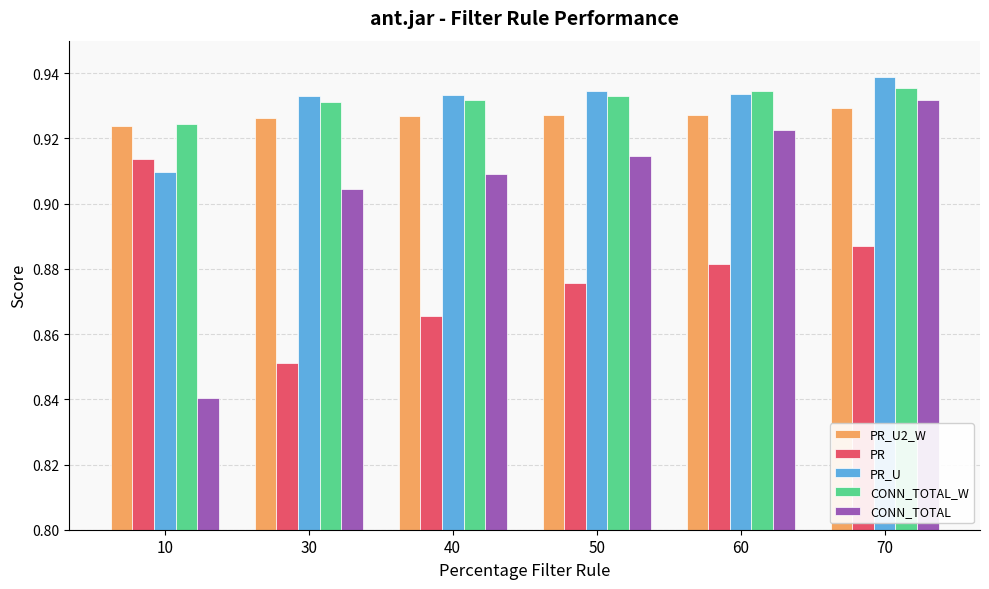

Which label corresponds to the smallest value in the chart?

10